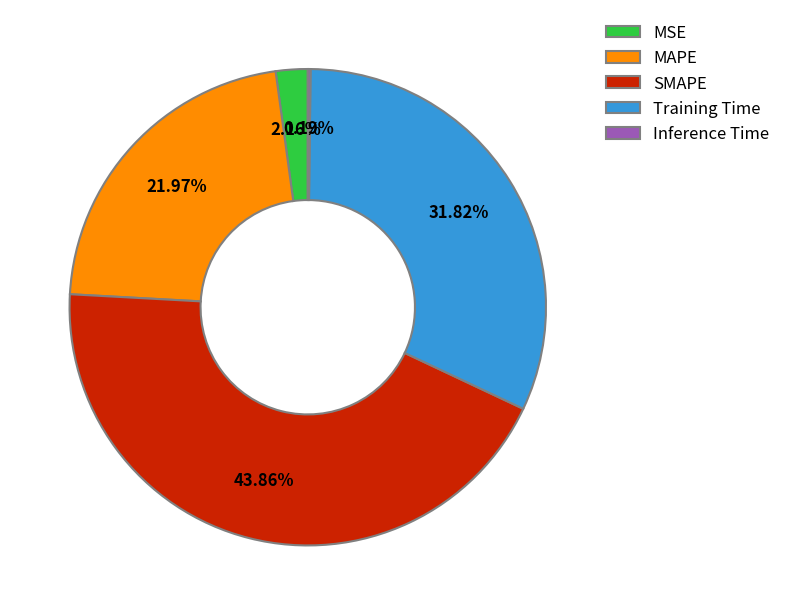

To the nearest percent, what portion does MSE represent?

2%